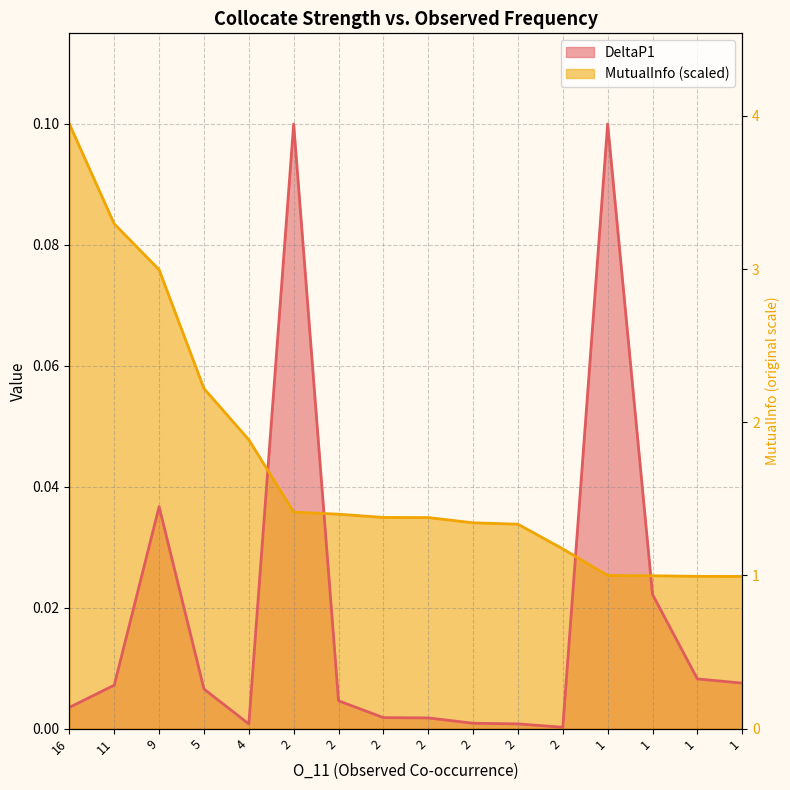

Rank the series at 2 from lowest to highest value.

MutualInfo, DeltaP1